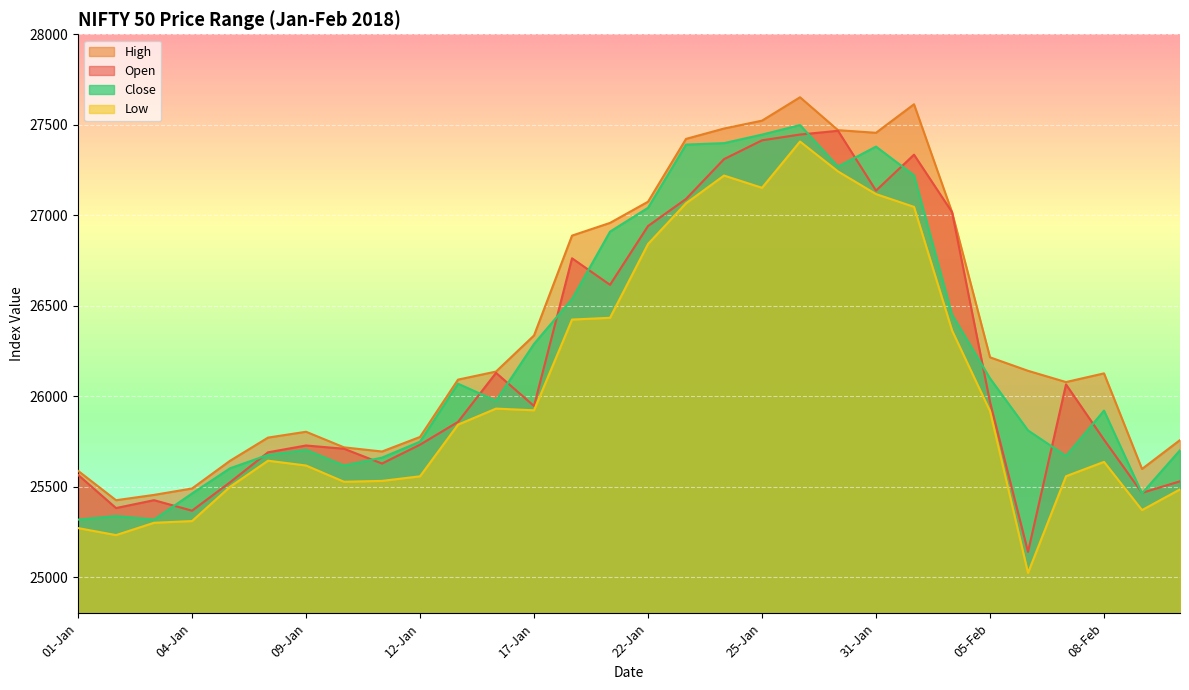

True or false: Low has more than 0 interior local peaks.

True